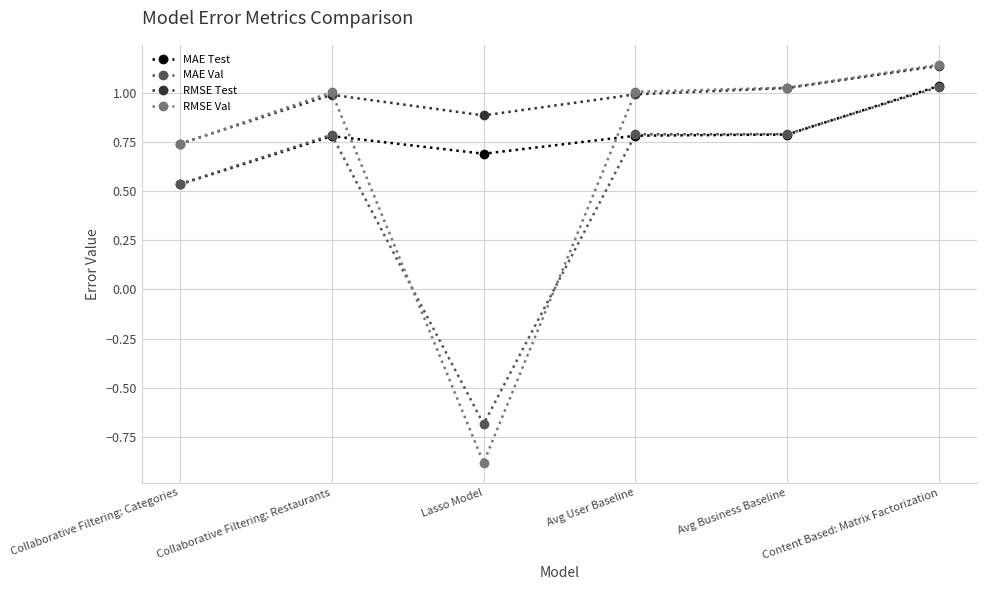

The MAE Val series shows -1.1 at Lasso Model. True or false?

False